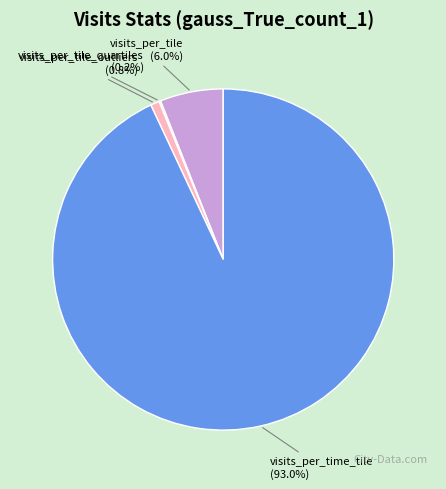

Is visits_per_time_tile the majority of the pie?

Yes